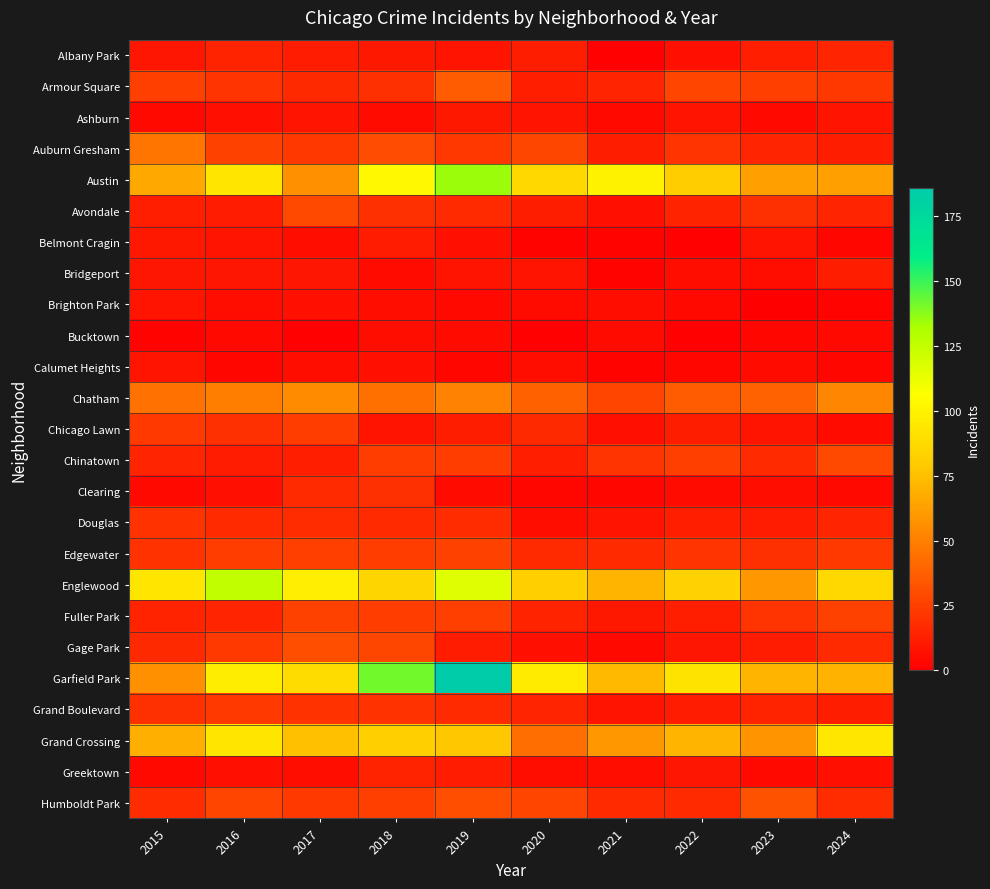

What is the spread (max minus min) of values at 2020?

95